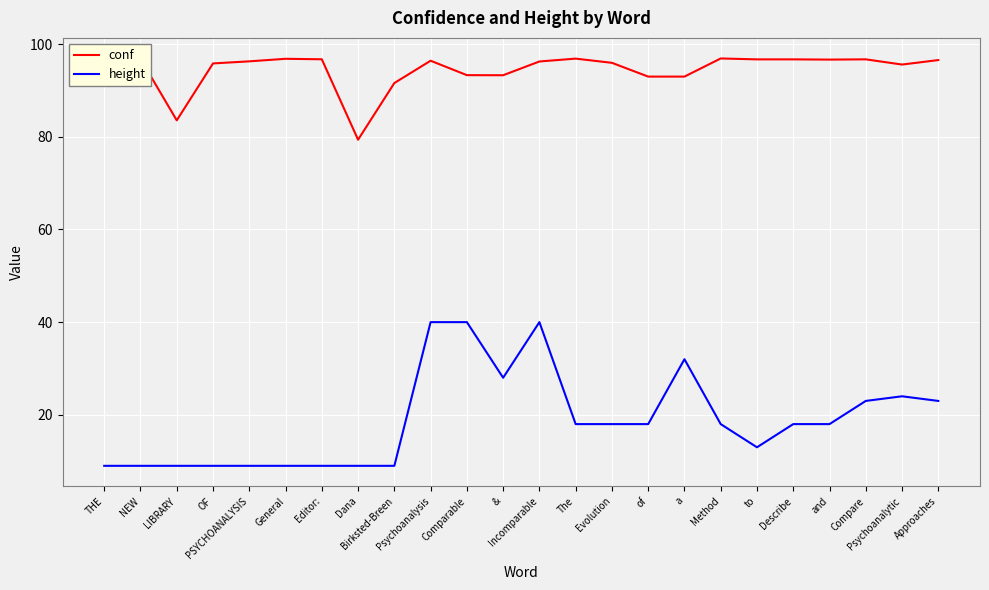

What is the approximate value of height at and?

18